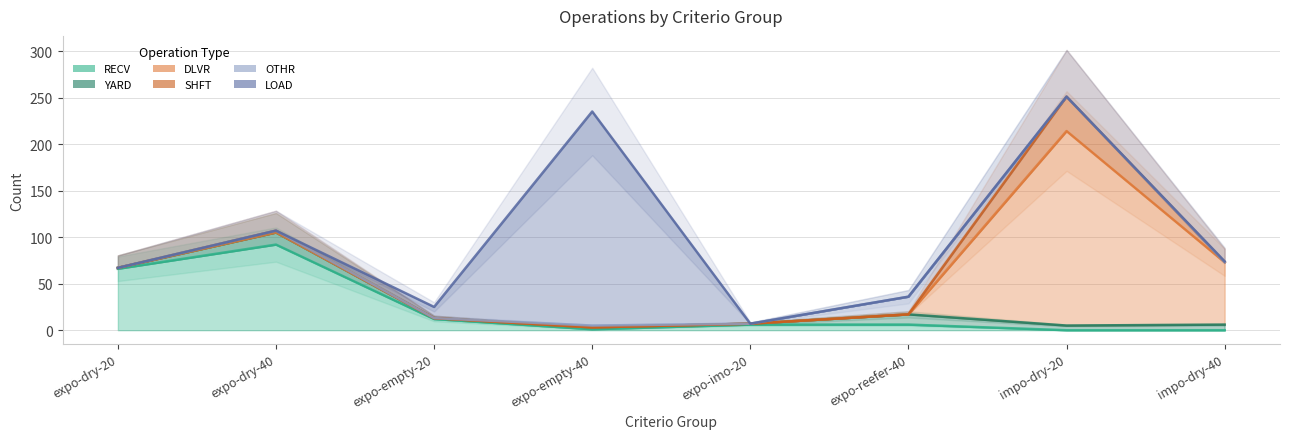

What is the maximum value shown in the chart?

230